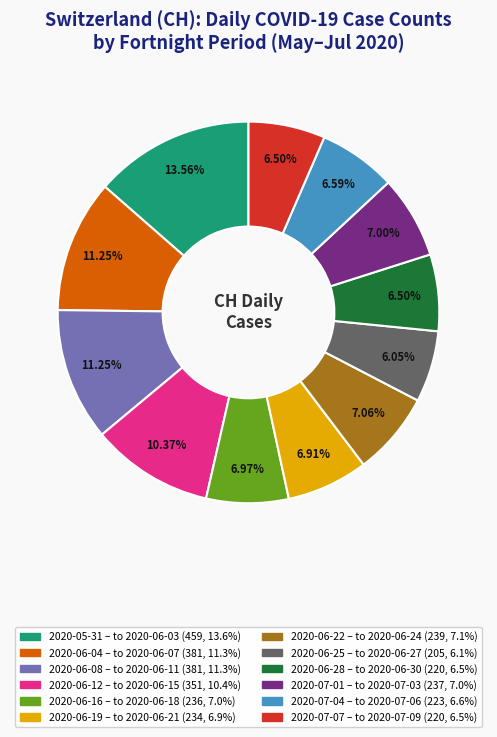

Does any single category account for the majority?

No